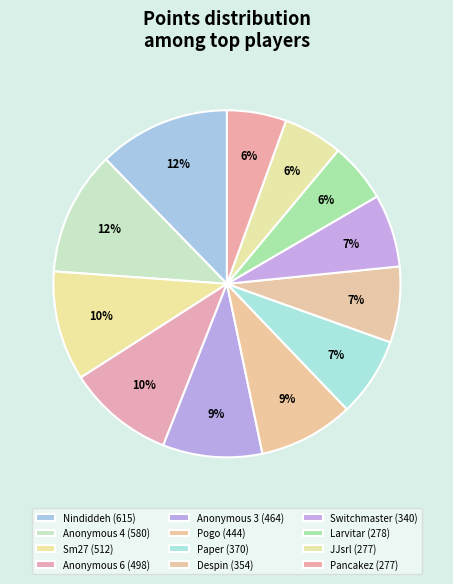

Which slice is the largest?

Nindiddeh